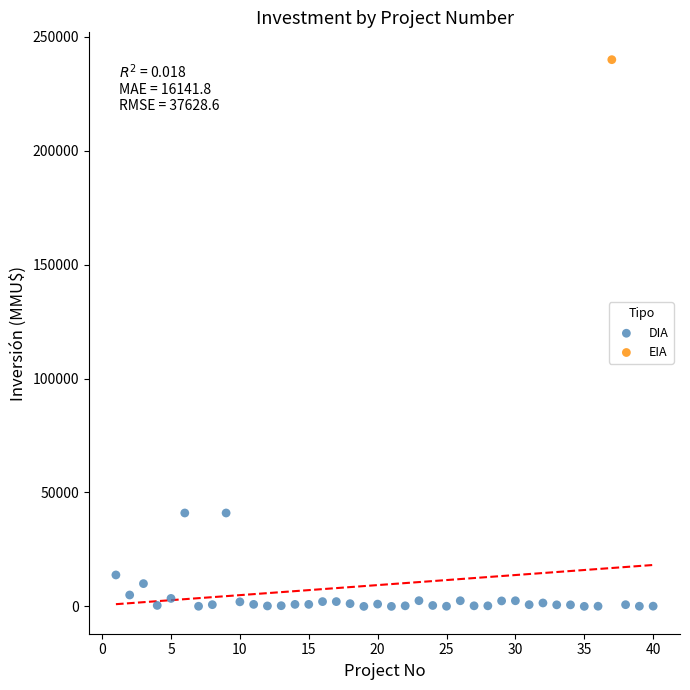

What are all the series names shown in the legend?

DIA, EIA